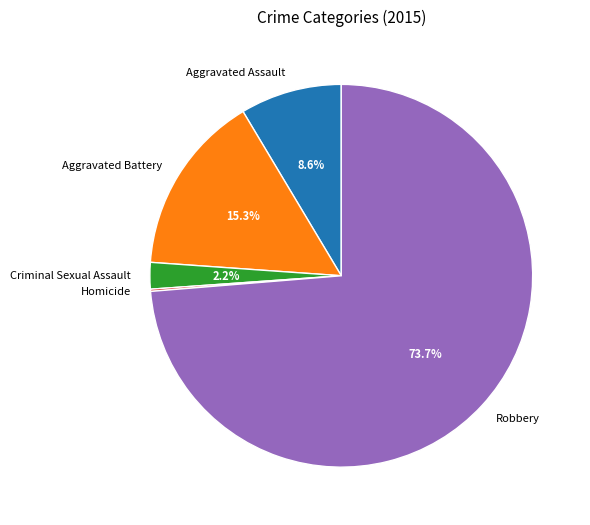

Does any single category account for the majority?

Yes